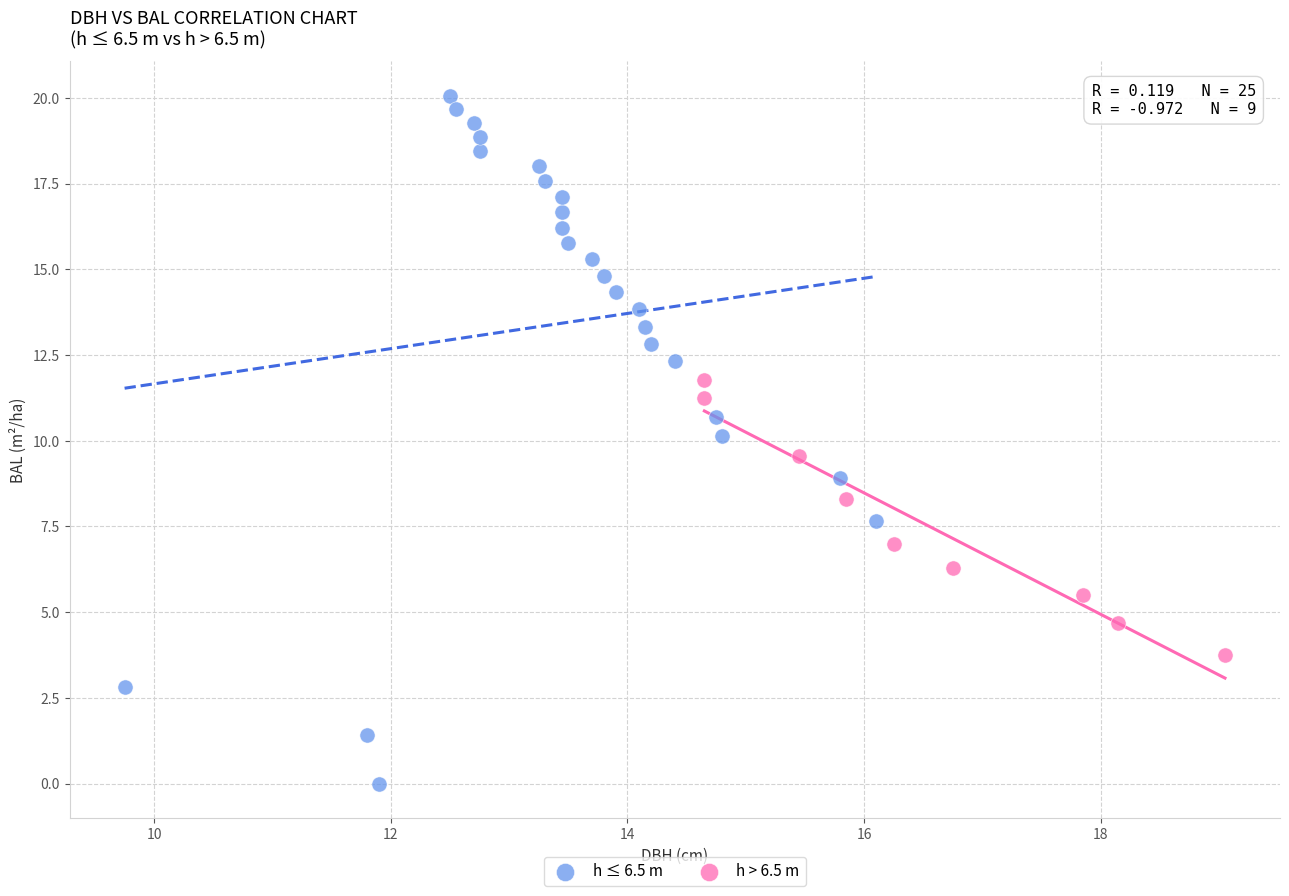

Which series has the largest Y range (max minus min)?

h ≤ 6.5 m